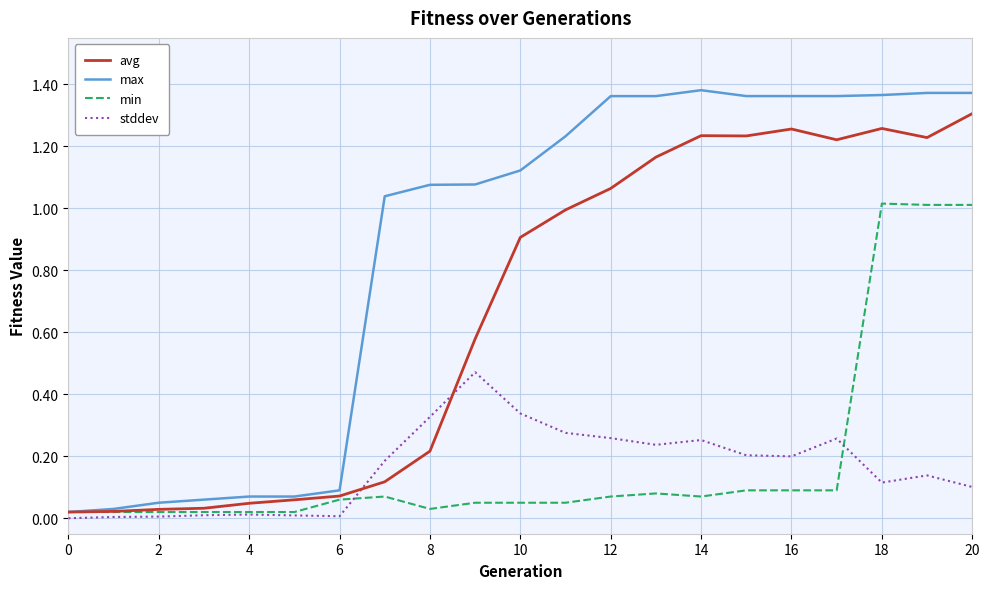

Which series has the largest total across all categories?

max